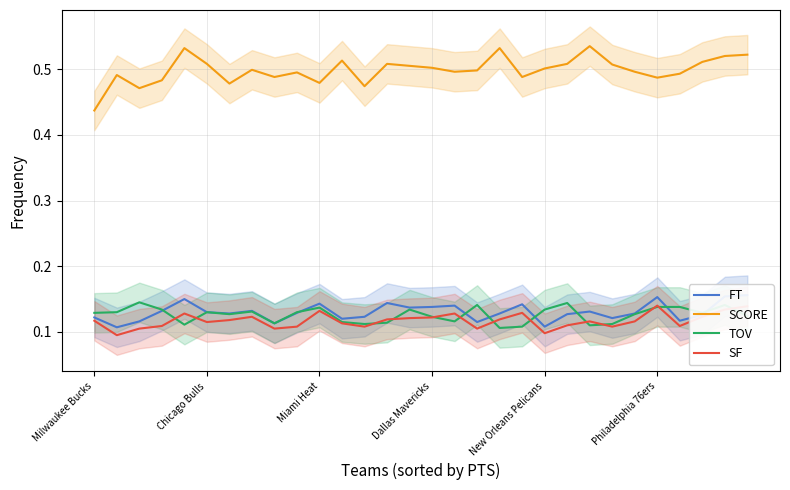

True or false: SCORE and TOV cross at least once.

False